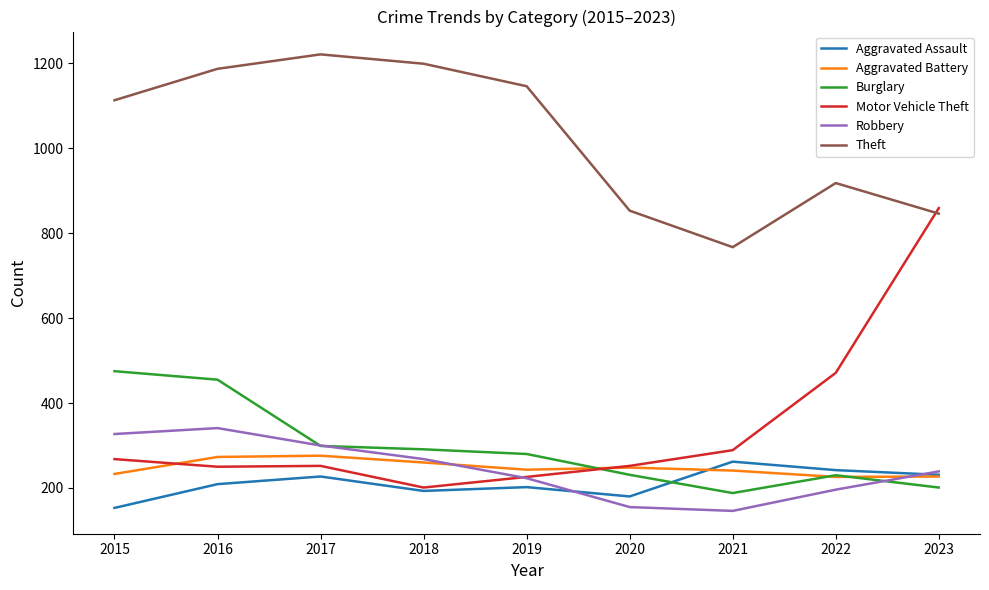

Between 2016 and 2020, which series saw the biggest shift?

Theft